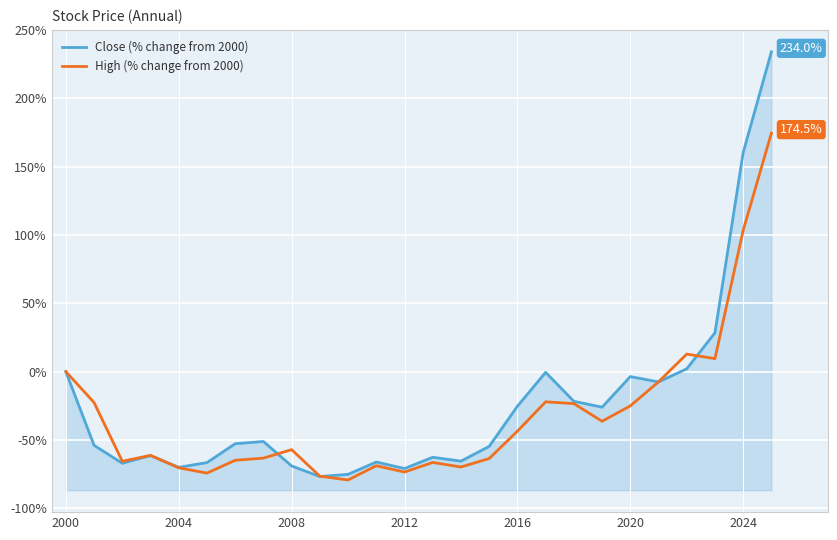

List the series in order of their peak value, highest first.

Close (% change from 2000), High (% change from 2000)